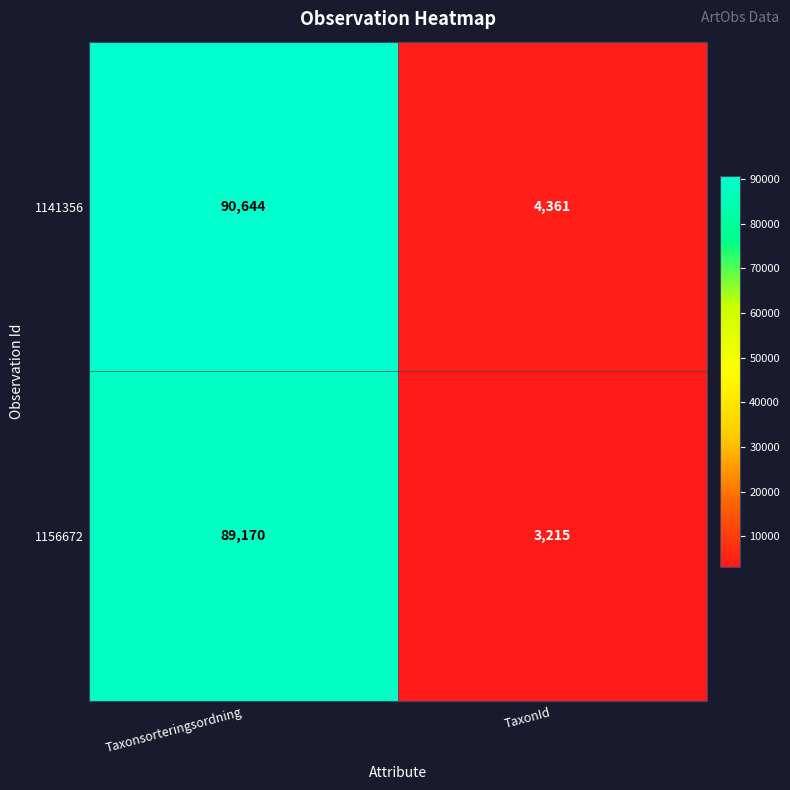

Which series has the widest spread of values?

1141356